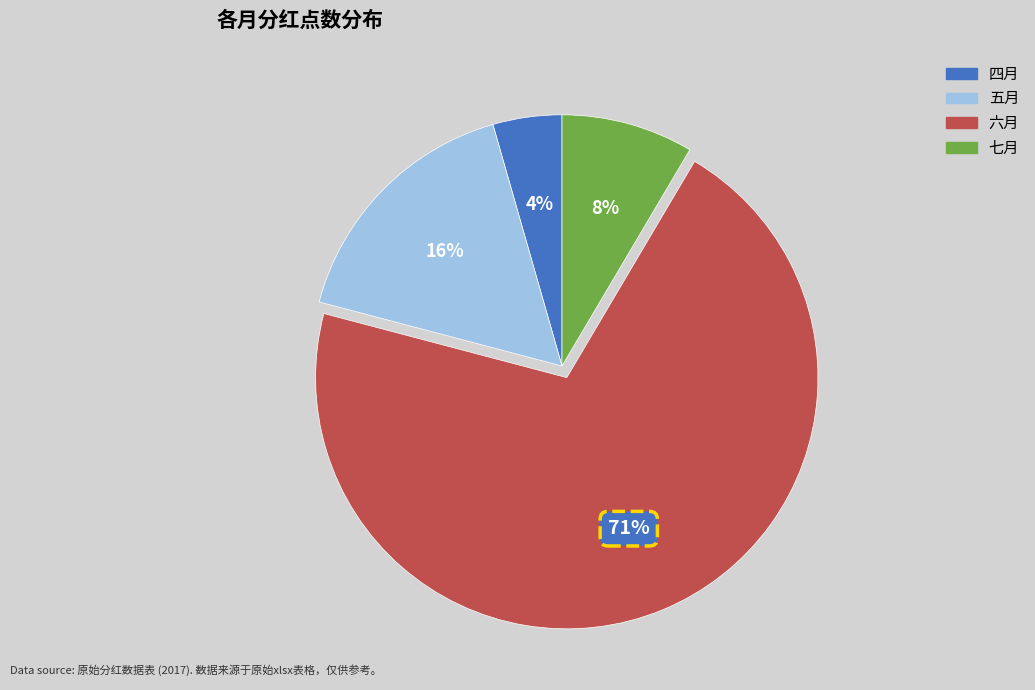

To the nearest percent, what is the average slice percentage?

25%